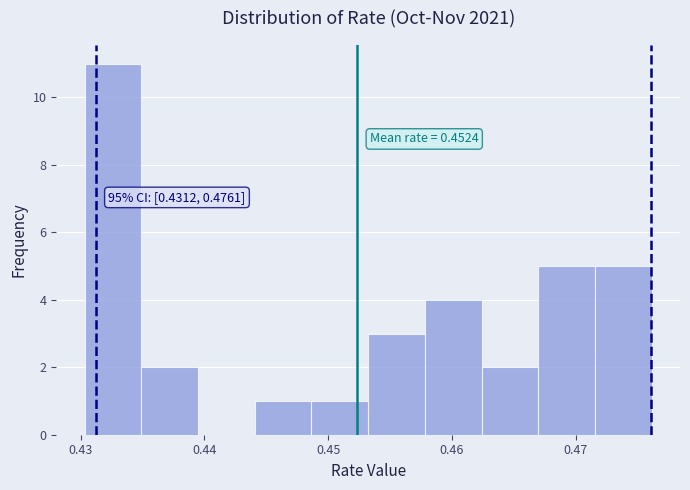

Which range on the x-axis has the tallest bar?

0.430 to 0.435